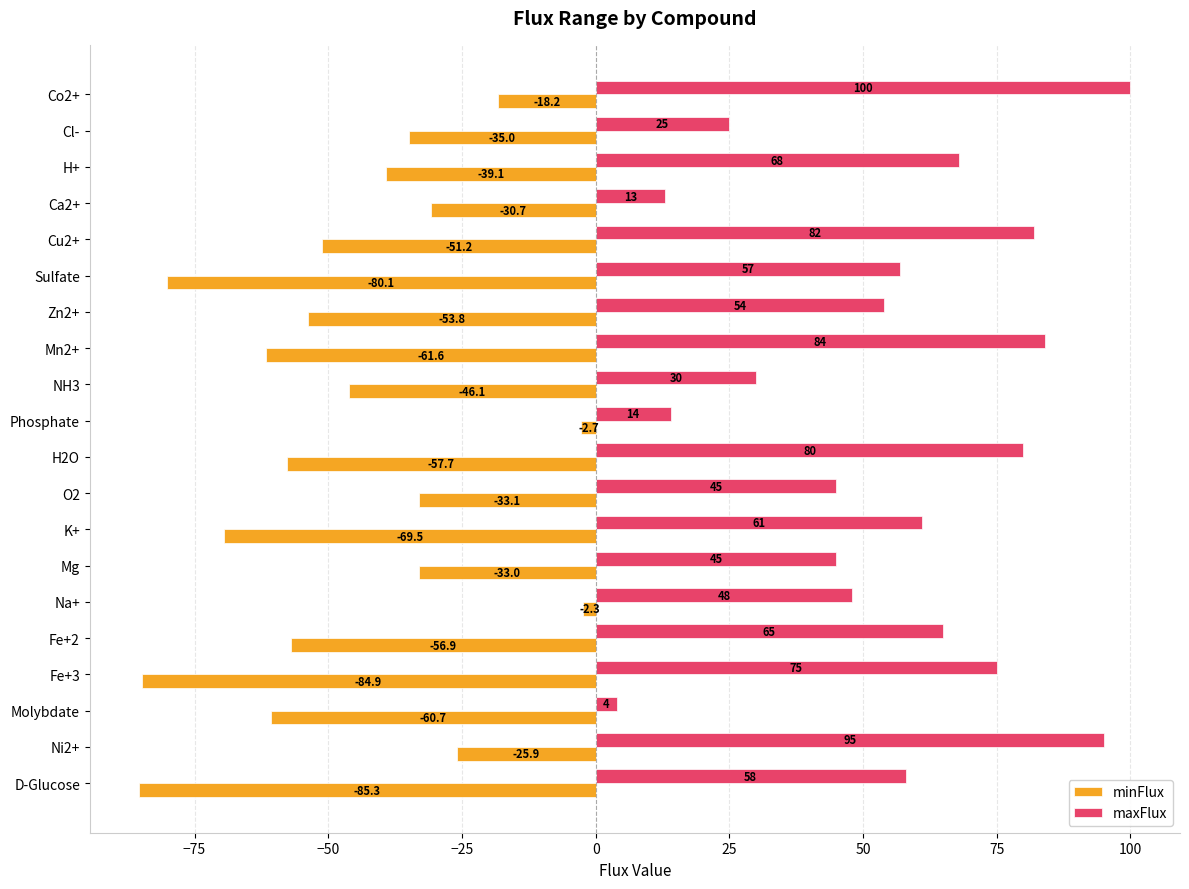

At how many categories does at least one series exceed 26?

16